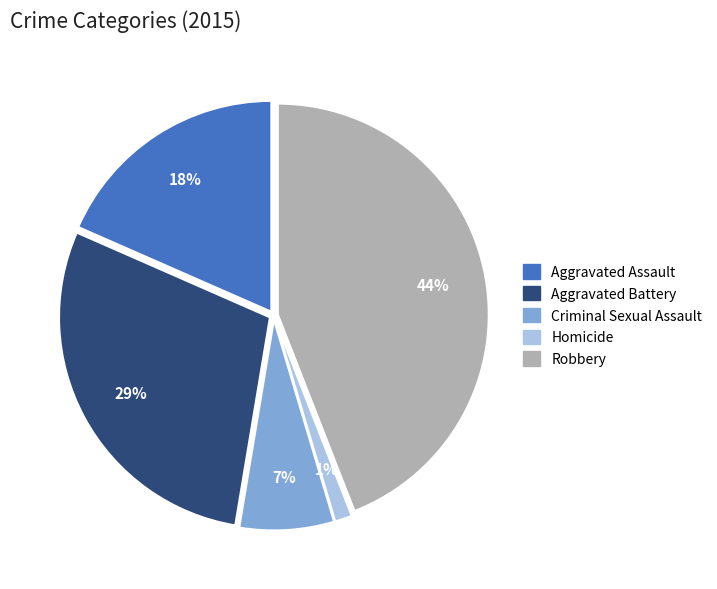

Which slice is the smallest?

Homicide